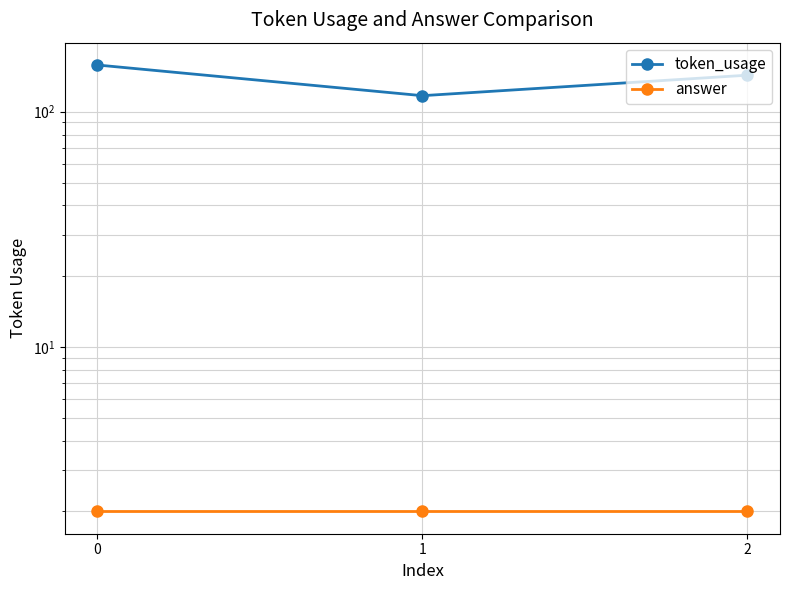

Is the value of token_usage at 0 greater than the value of answer at 0?

Yes